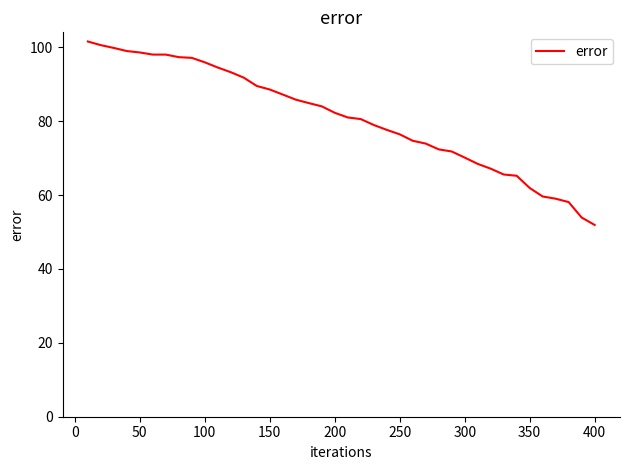

What is the greatest value displayed?

101.6